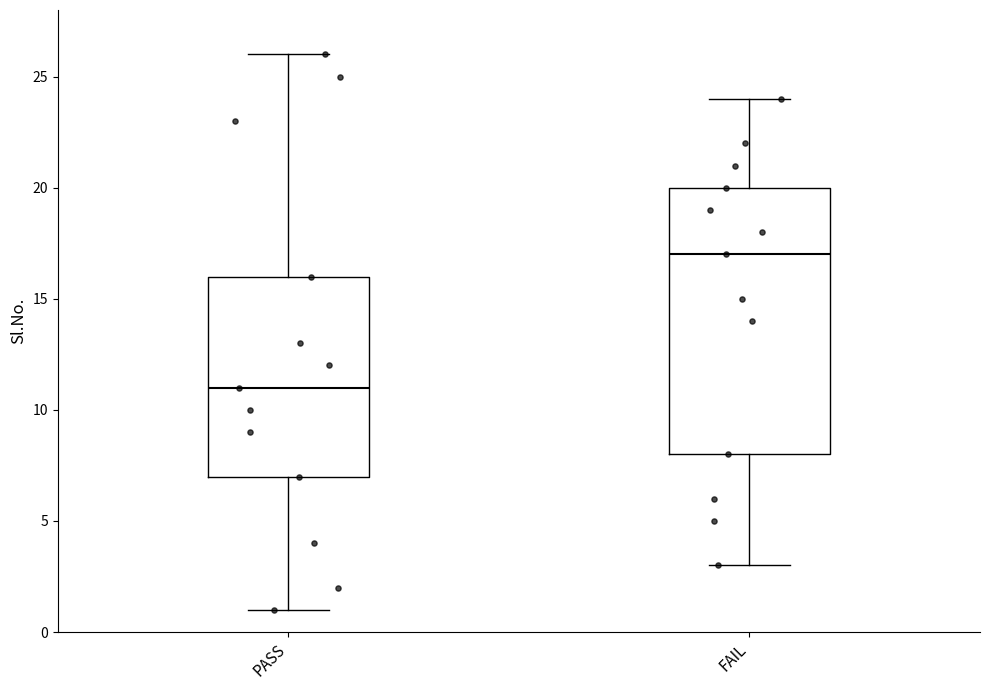

Which box's median line is the highest?

FAIL